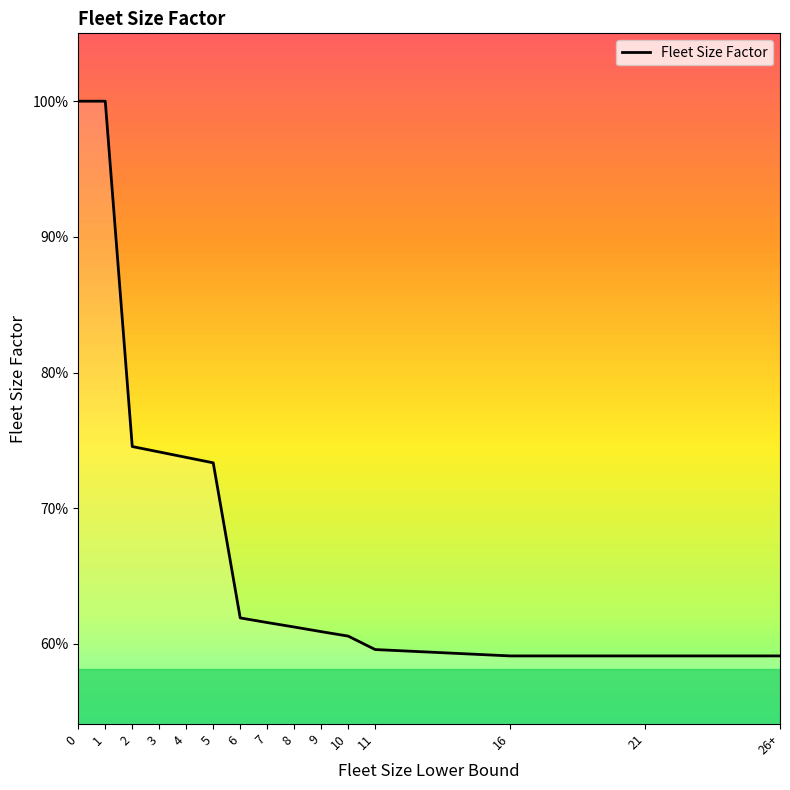

What is the label of the 4th point from the left?

3